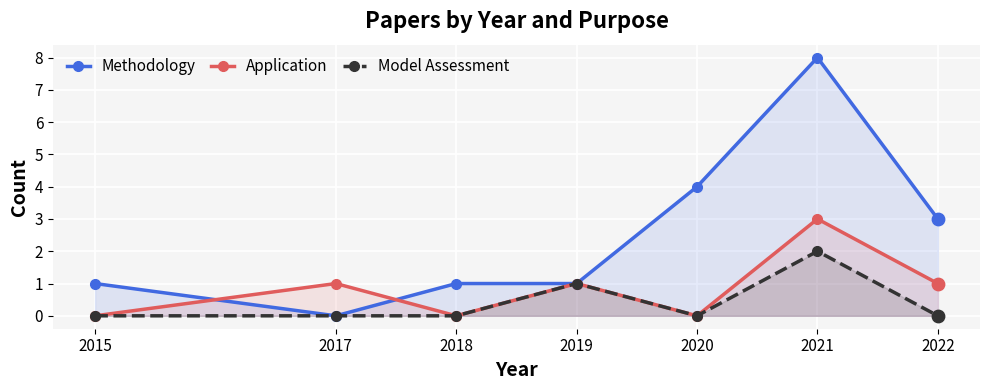

Which series contains the highest Y value?

Methodology